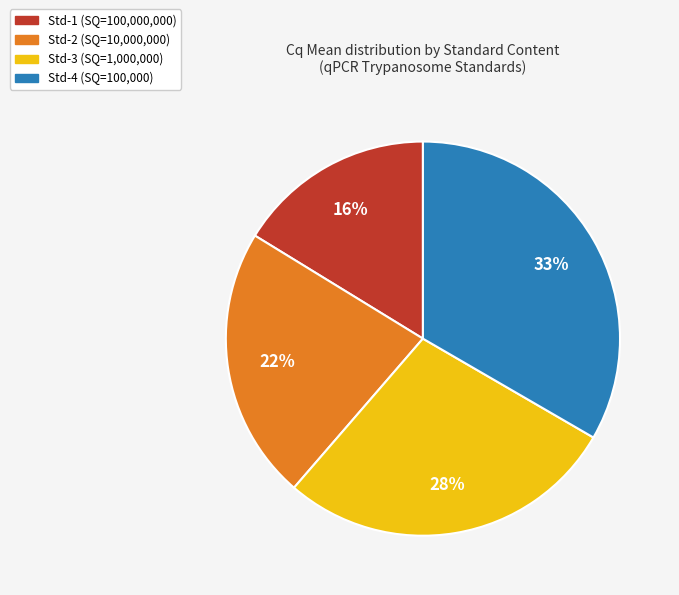

How many segments does this pie chart have?

4